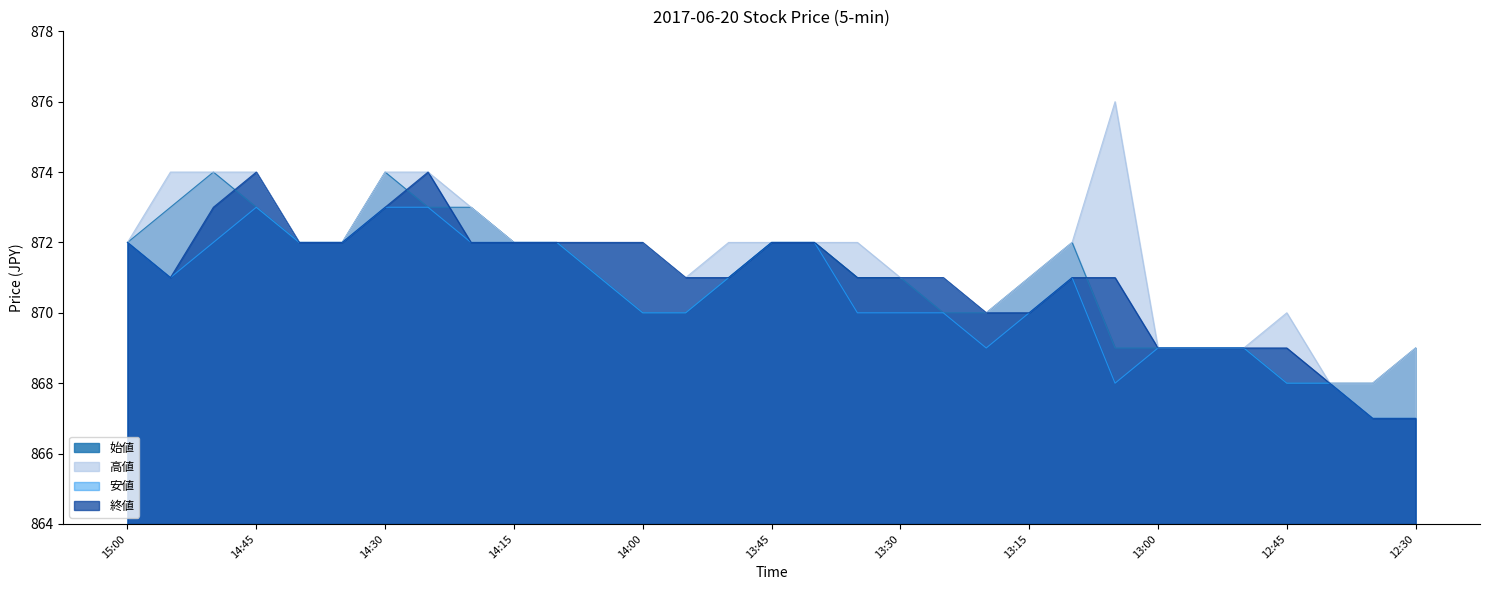

What is the label of the 26th point from the left?

12:55